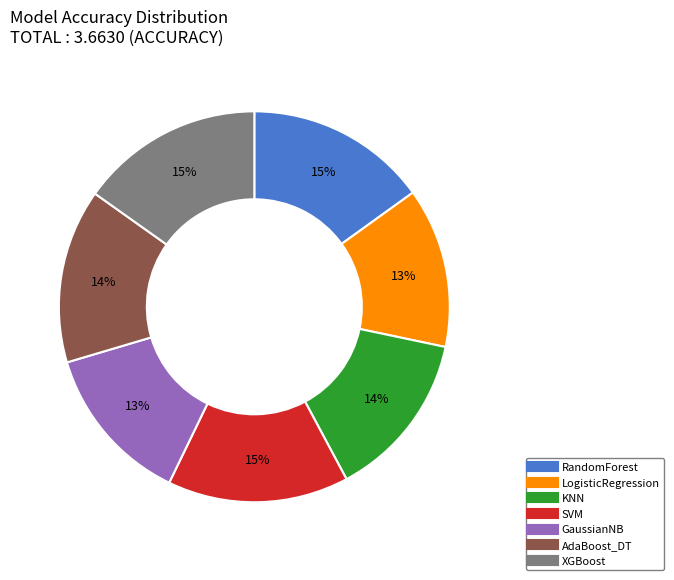

True or false: XGBoost accounts for 15% of the total.

True